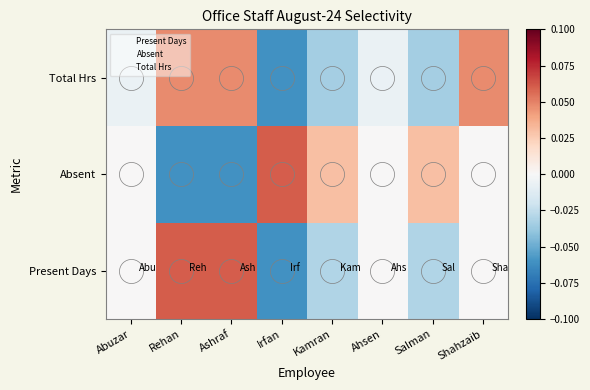

Which label corresponds to the smallest value in the chart?

Irfan